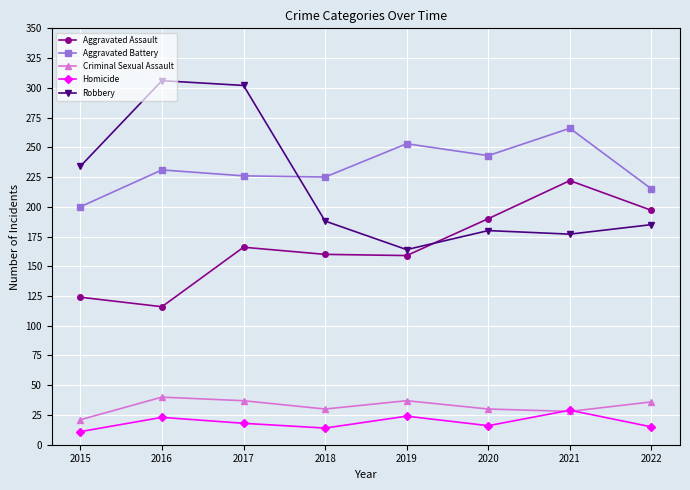

The value of Aggravated Assault at 2019 is 159. True or false?

True